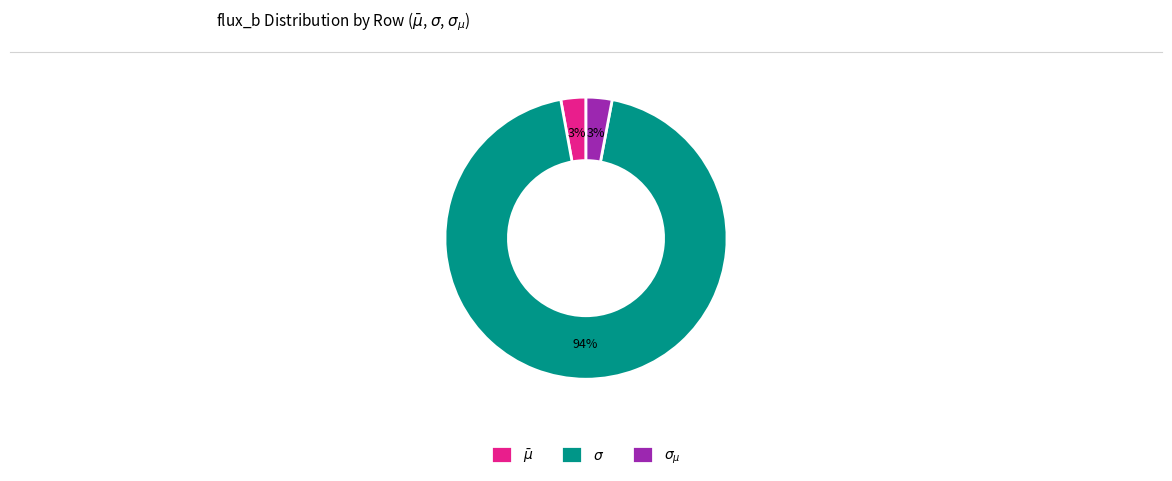

To the nearest percent, what portion does $\bar\mu$ represent?

3%